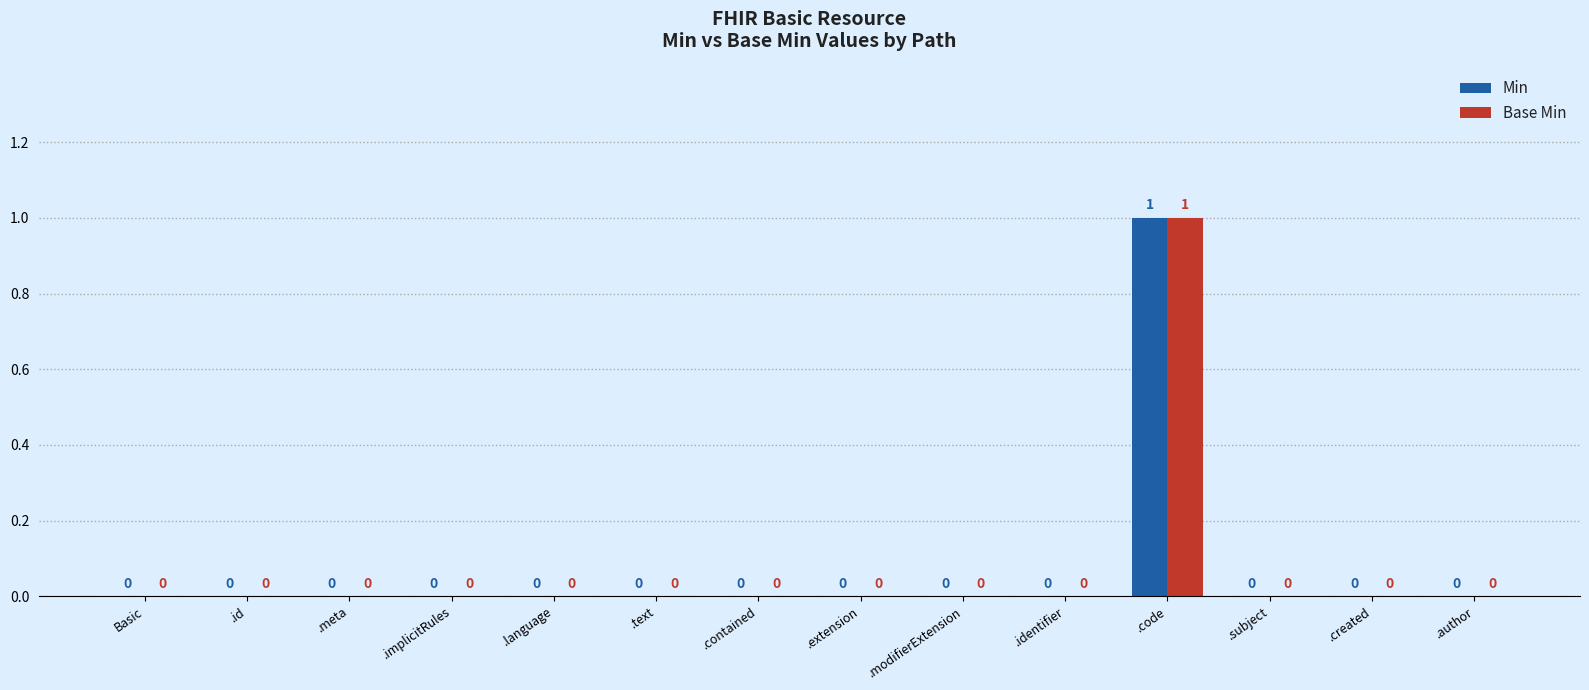

At which label does Min reach its peak?

.code